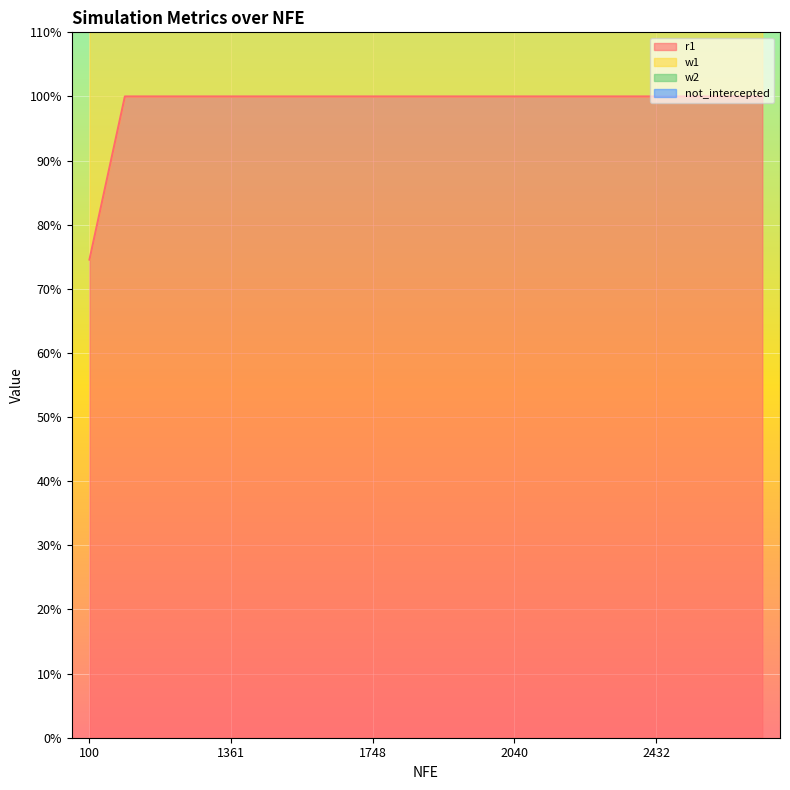

True or false: not_intercepted has more than 2 interior local peaks.

False